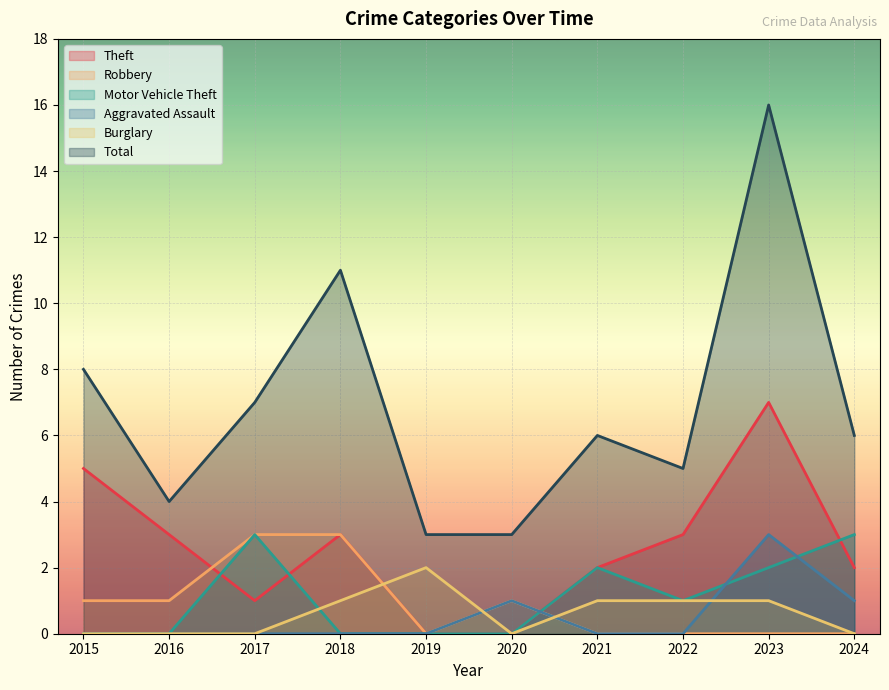

True or false: Burglary and Total intersect in this chart.

False